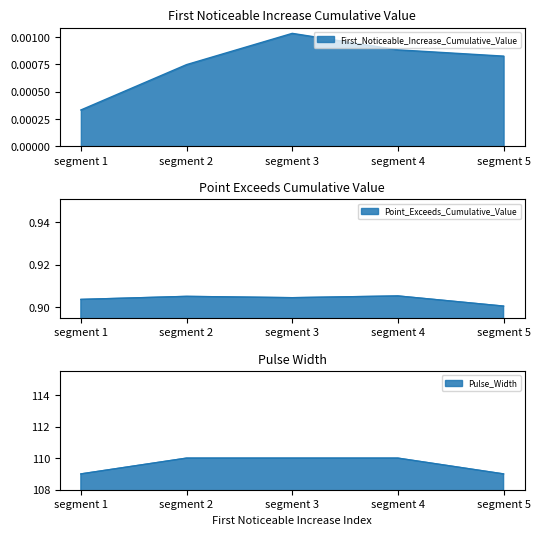

Does the chart display data point markers on the line(s)?

No